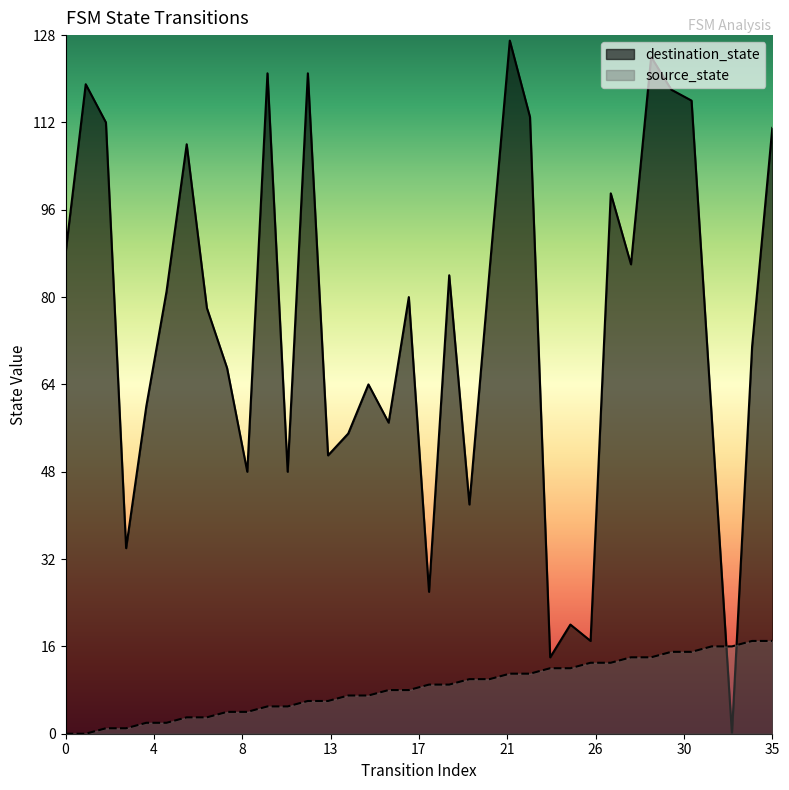

Reading left to right, list all the values displayed in this chart.

source_state: 0	0	1	1	2	2	3	3	4	4	5	5	6	6	7	7	8	8	9	9	10	10	11	11	12	12	13	13	14	14	15	15	16	16	17	17
destination_state: 88	119	112	34	60	81	108	78	67	48	121	48	121	51	55	64	57	80	26	84	42	85	127	113	14	20	17	99	86	124	118	116	58	0	71	111